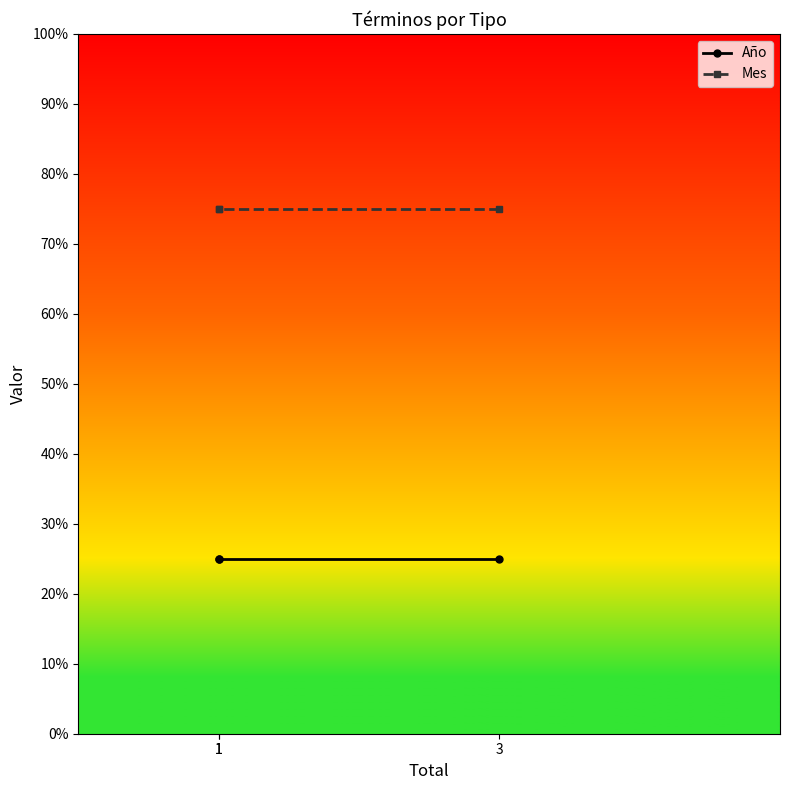

Which category has the lowest value in the Año series?

3